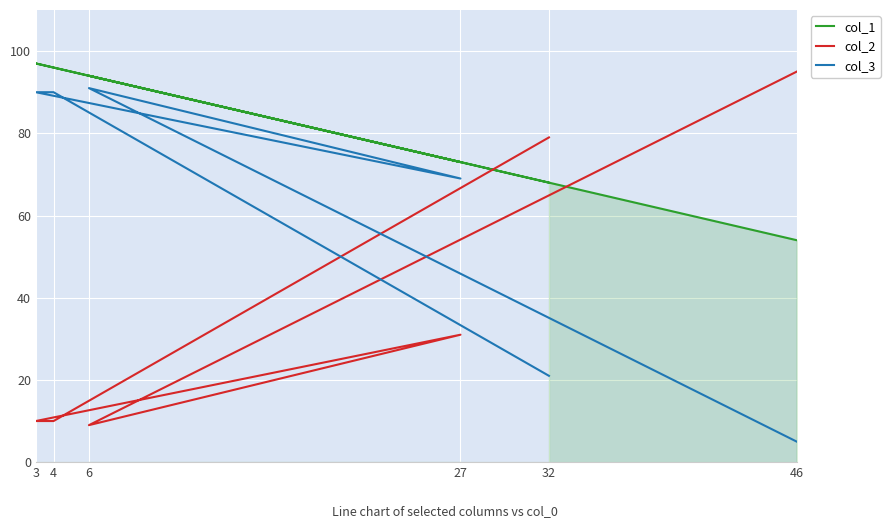

Between 46 and 32, which series saw the biggest shift?

col_2